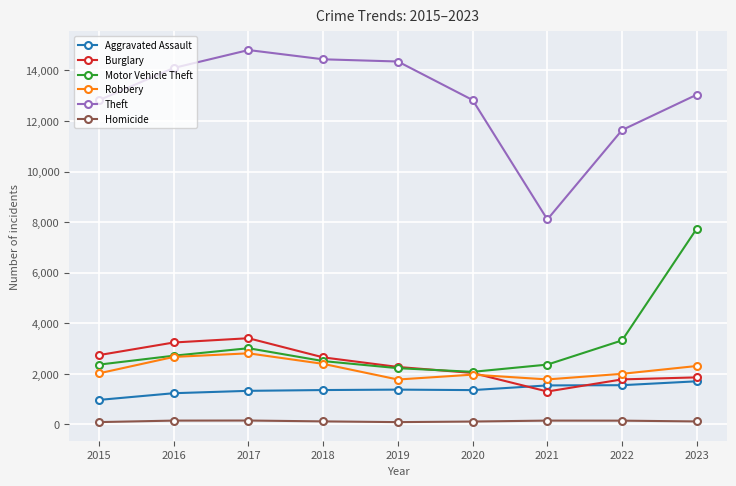

The value of Theft at 2015 is 17795. True or false?

False